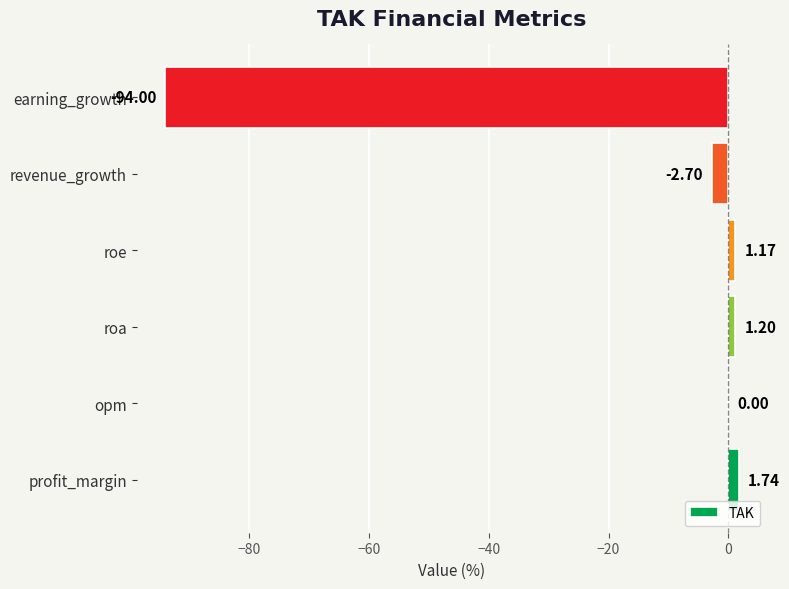

How many values exceed 1?

3